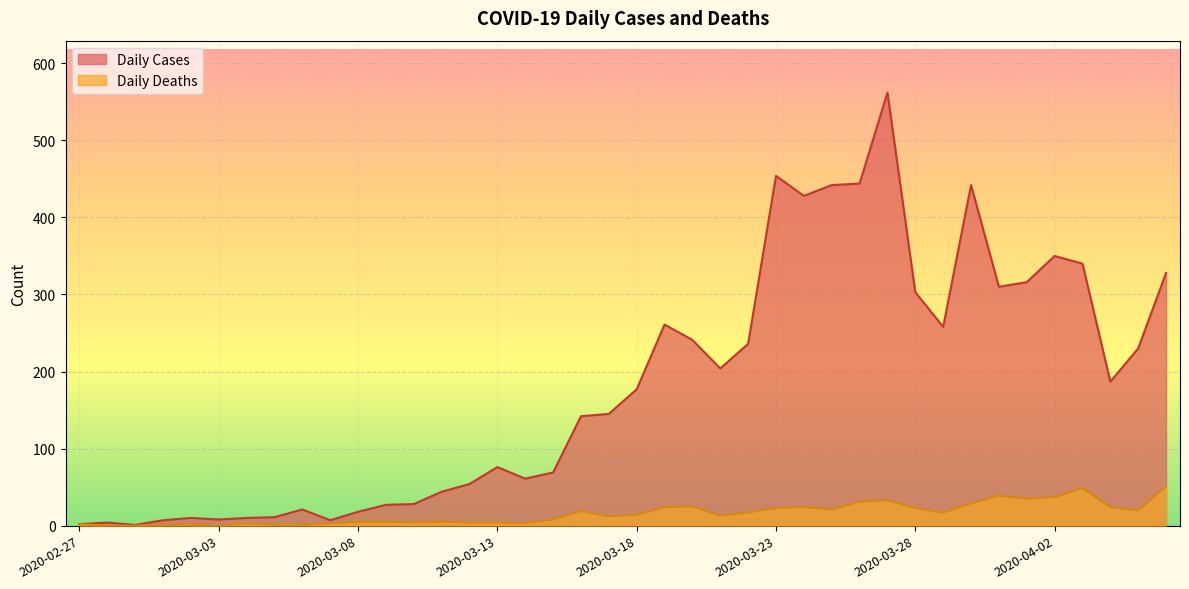

Where does the Daily Cases series first go above 177?

2020-03-19